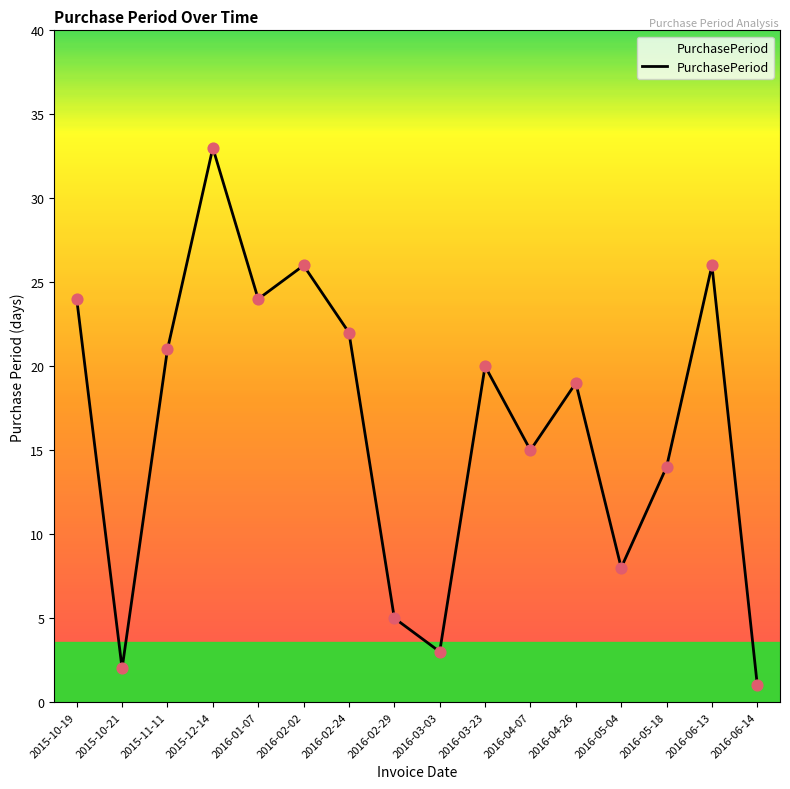

Approximately how many times larger is the value at 2016-02-02 compared to 2016-04-26?

1.4